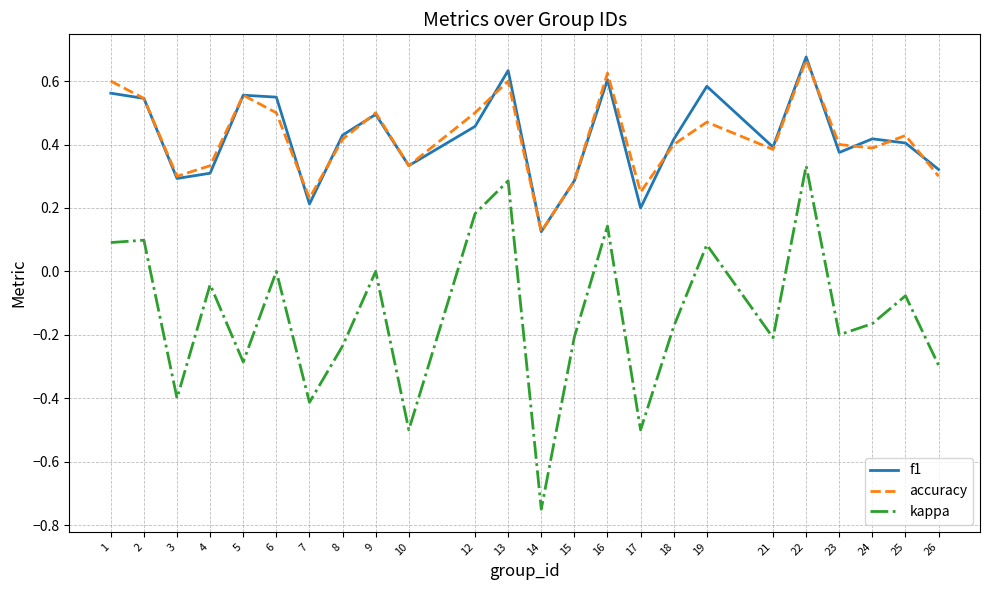

What are all the series names shown in the legend?

f1, accuracy, kappa